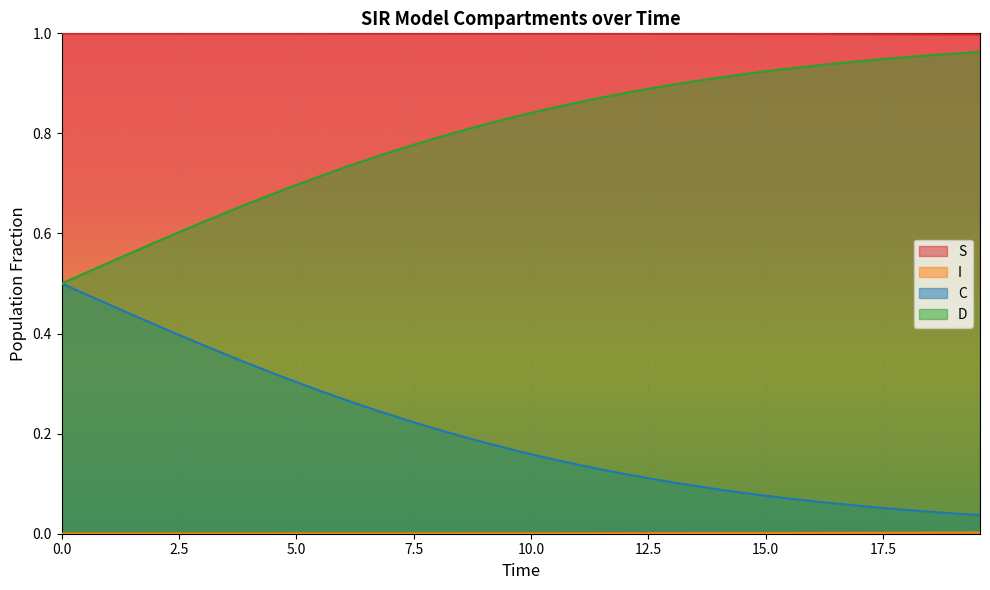

True or false: C and S intersect in this chart.

False